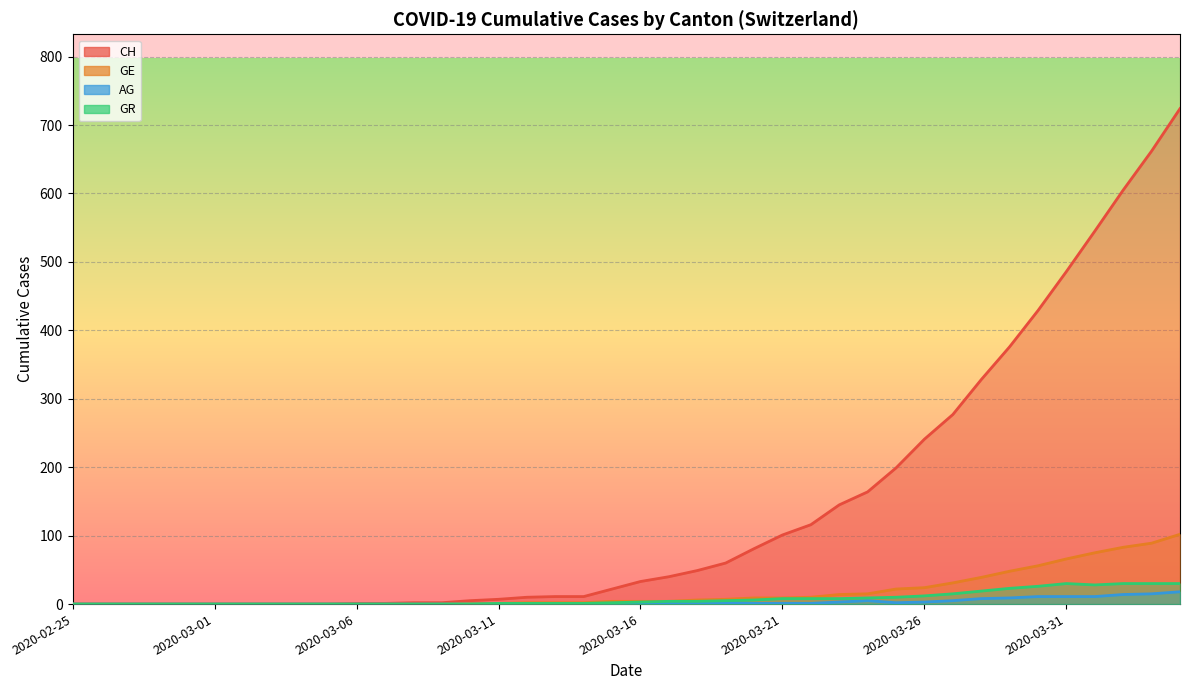

What is the difference between the GR values at 2020-03-04 and 2020-03-13?

1